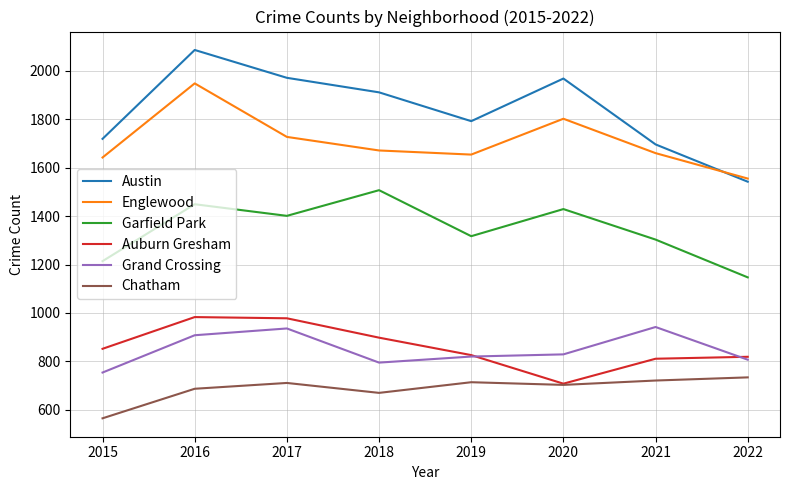

At which category does the chart reach its minimum across all series?

2015